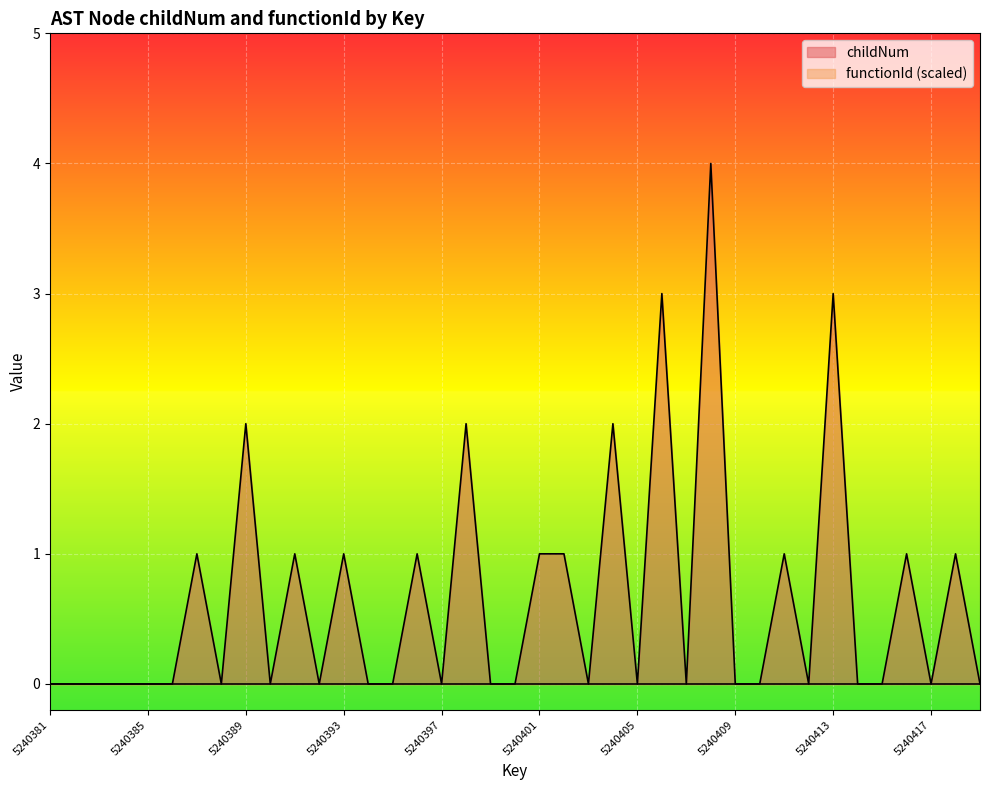

Where is the data nearest to the value 2?

5240389